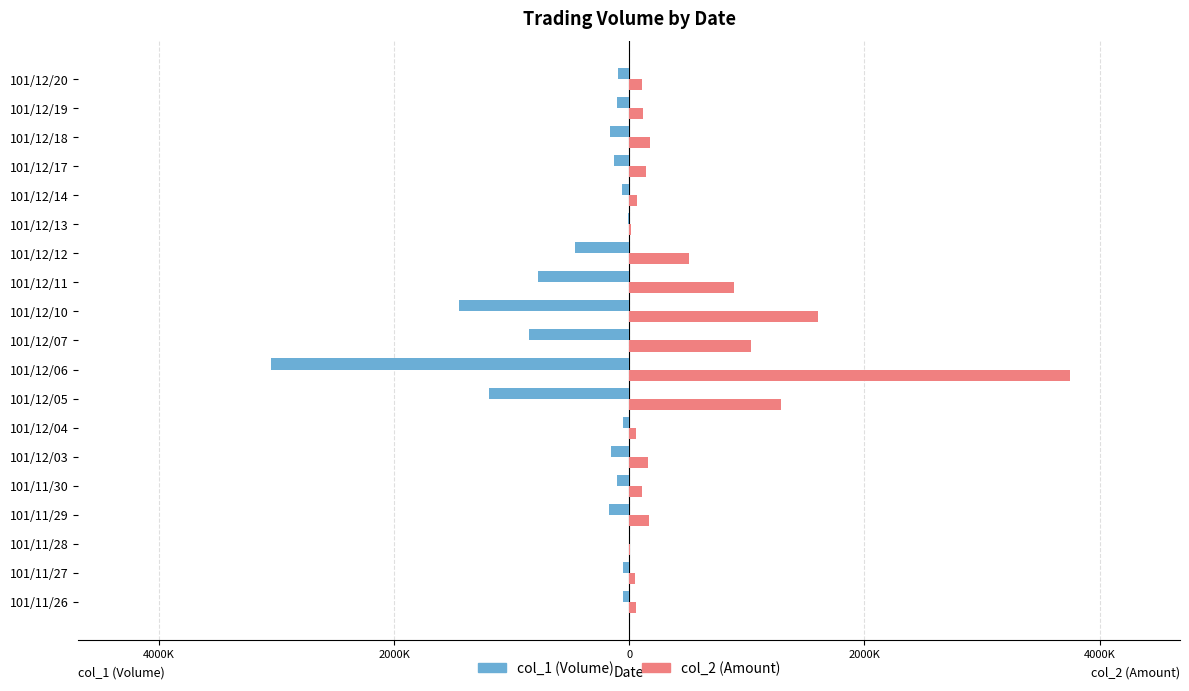

What are all the series names shown in the legend?

col_1 (Volume), col_2 (Amount)